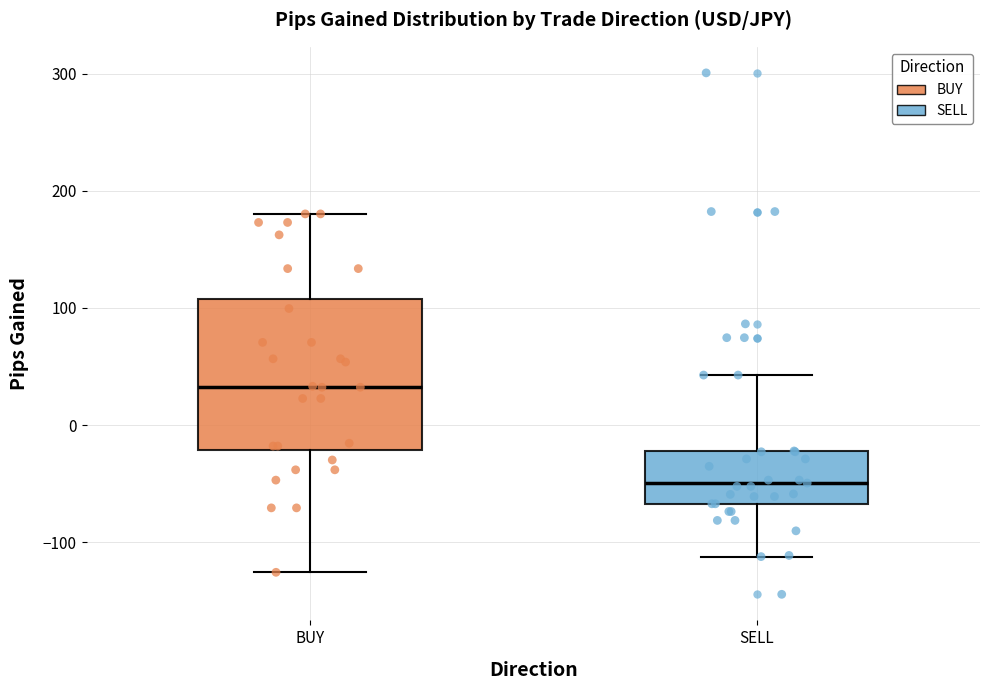

Which box's median line is the lowest?

SELL